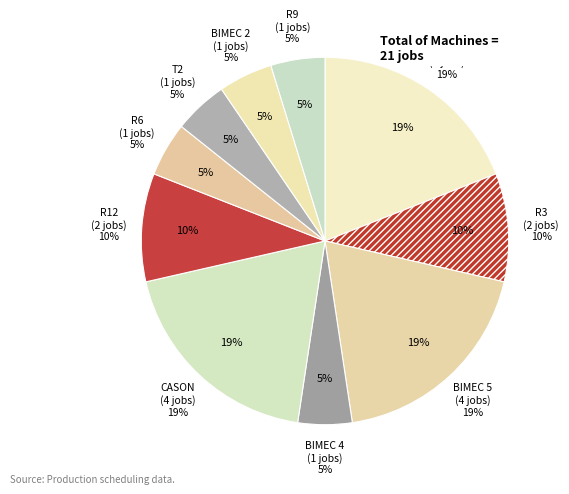

What percentage is the R3 slice, to the nearest percent?

10%